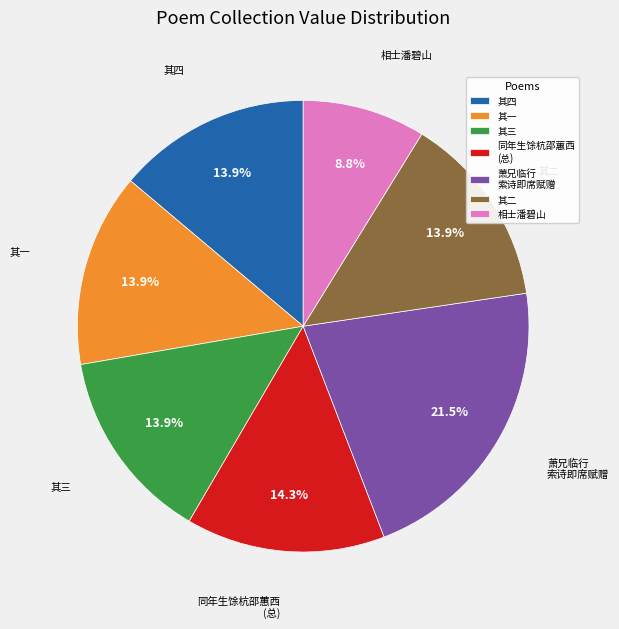

To the nearest percent, what is the average slice percentage?

14%